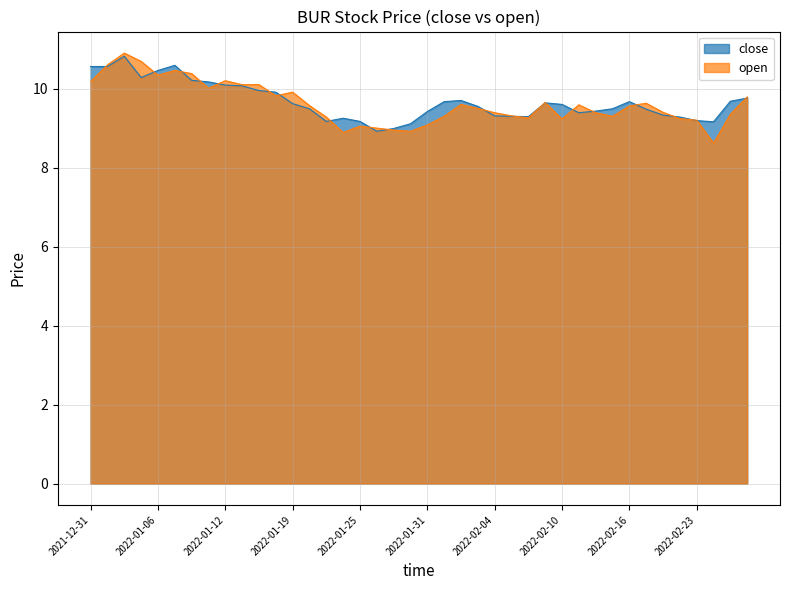

Which series ends up on top after the final intersection of open and close?

open